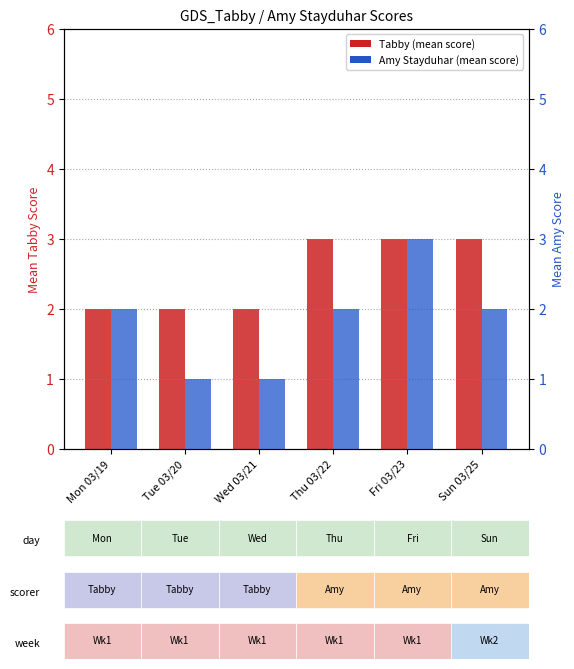

Reading left to right, transcribe all the data shown in this chart.

Tabby: Mon 03/19=2	Tue 03/20=2	Wed 03/21=2	Thu 03/22=3	Fri 03/23=3	Sun 03/25=3
Amy Stayduhar: Mon 03/19=2	Tue 03/20=1	Wed 03/21=1	Thu 03/22=2	Fri 03/23=3	Sun 03/25=2